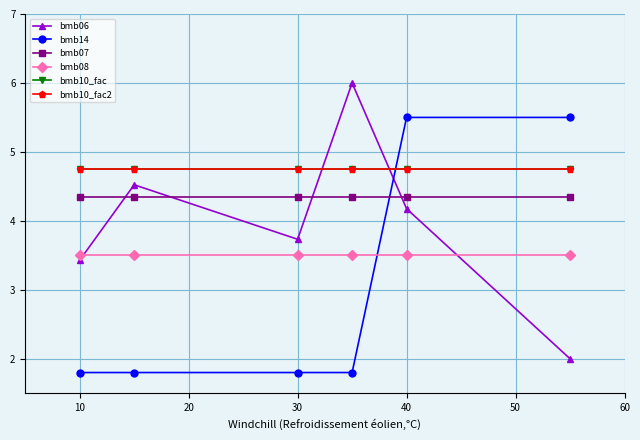

At how many categories does at least one series exceed 1?

6